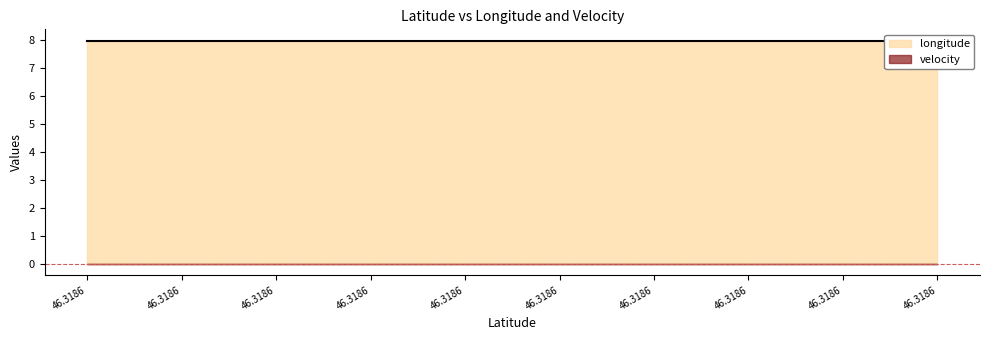

True or false: longitude and velocity cross at least once.

False